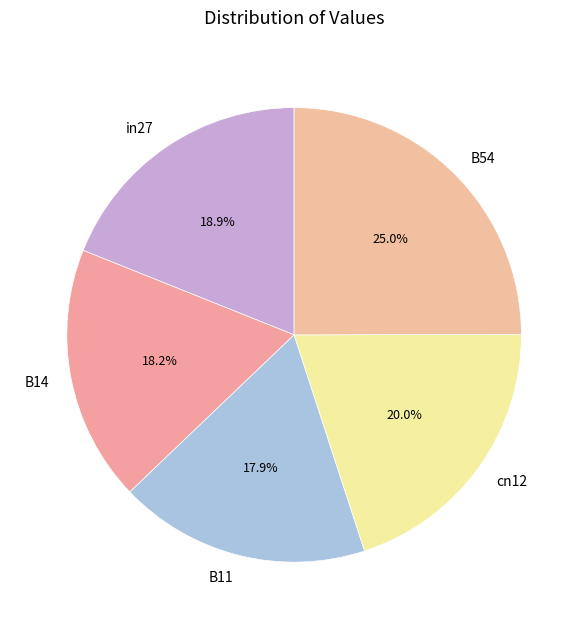

Which slice is the largest?

B54